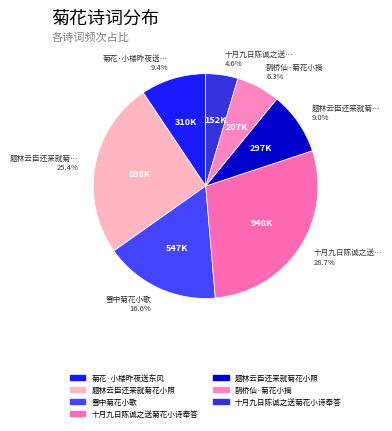

To the nearest percent, what is the difference between the largest and smallest slice percentages?

24%